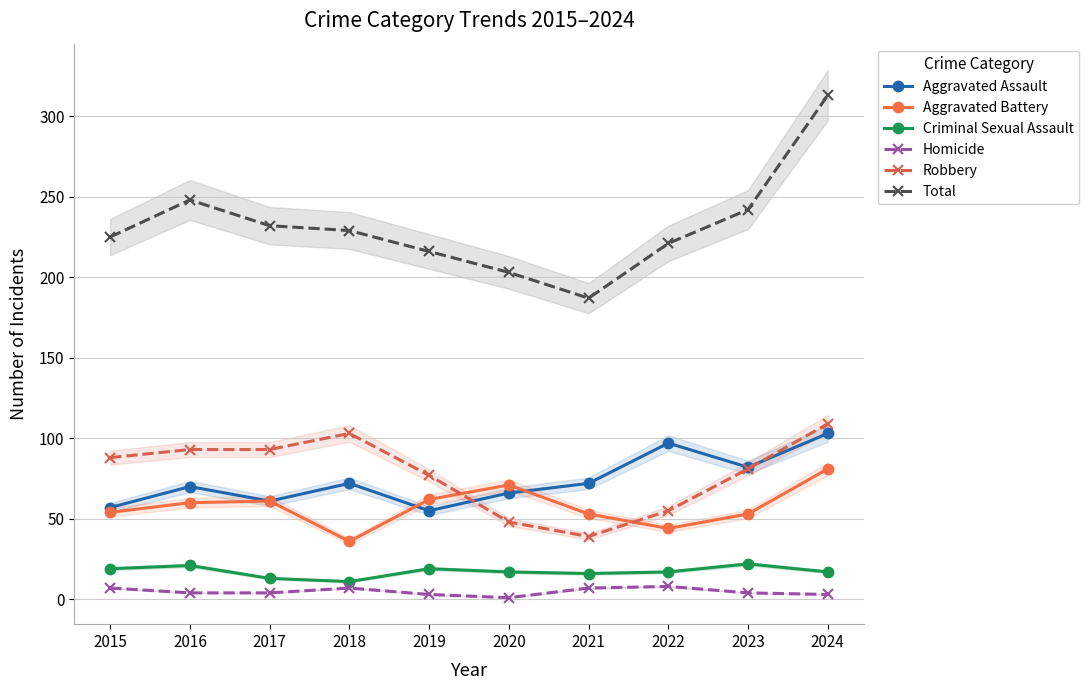

Which series has the largest total across all categories?

Total